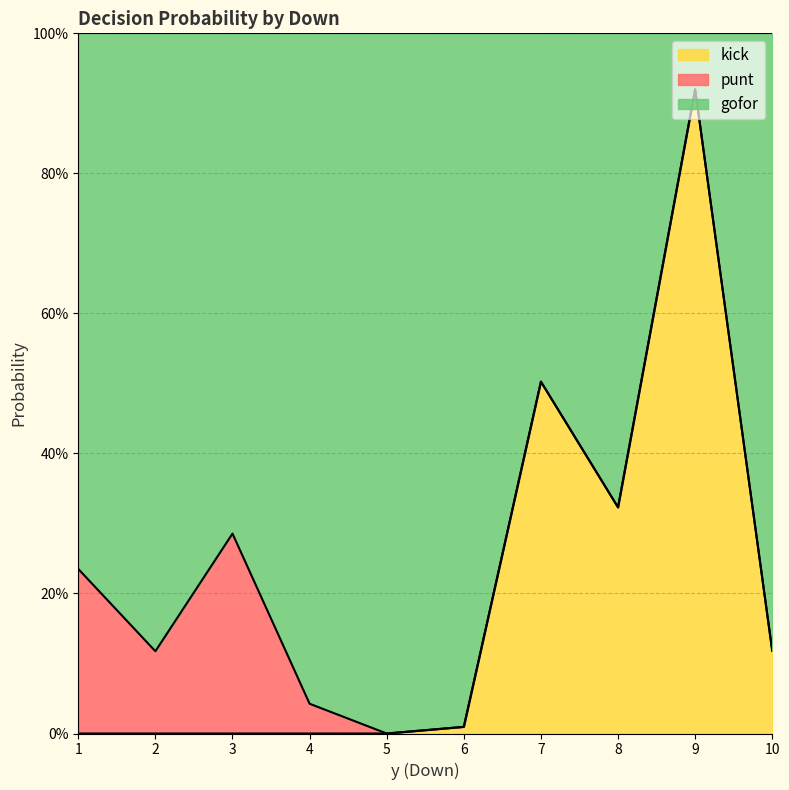

True or false: kick has a value of 0.0 at 3.

True